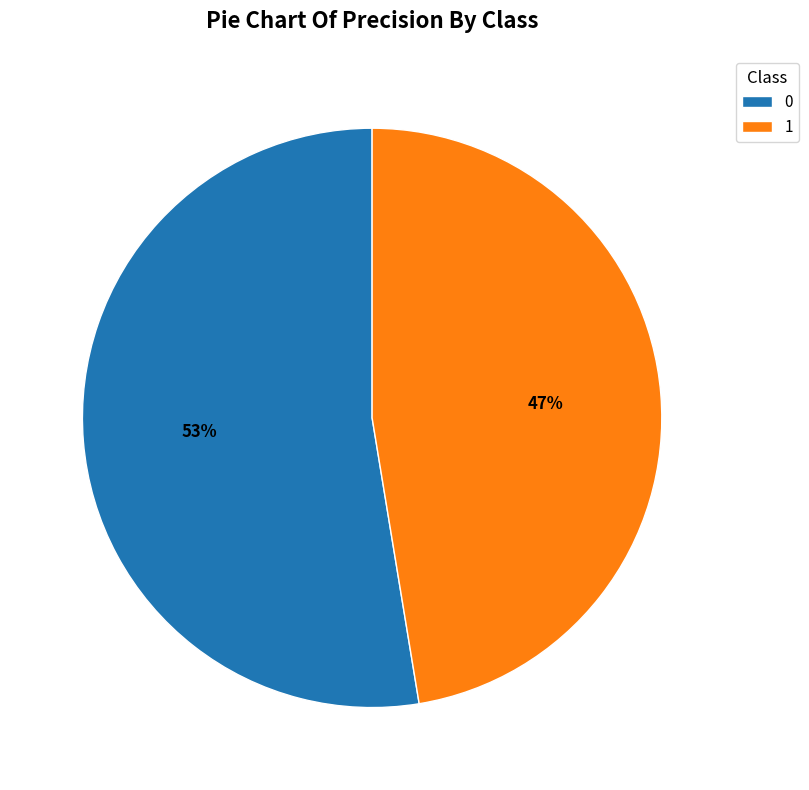

Combined, do 0 and 1 account for over 50%?

Yes